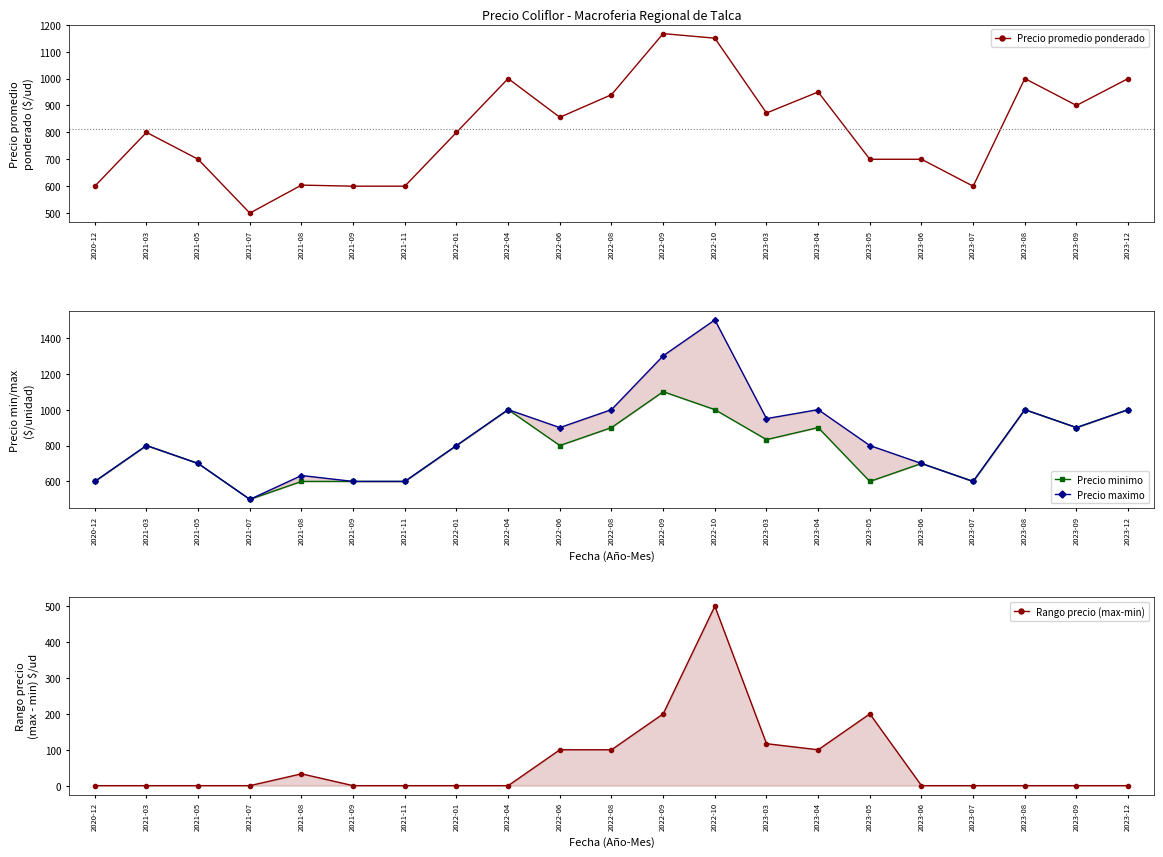

Is it true that Precio promedio ponderado equals 872 at 2023-03?

True